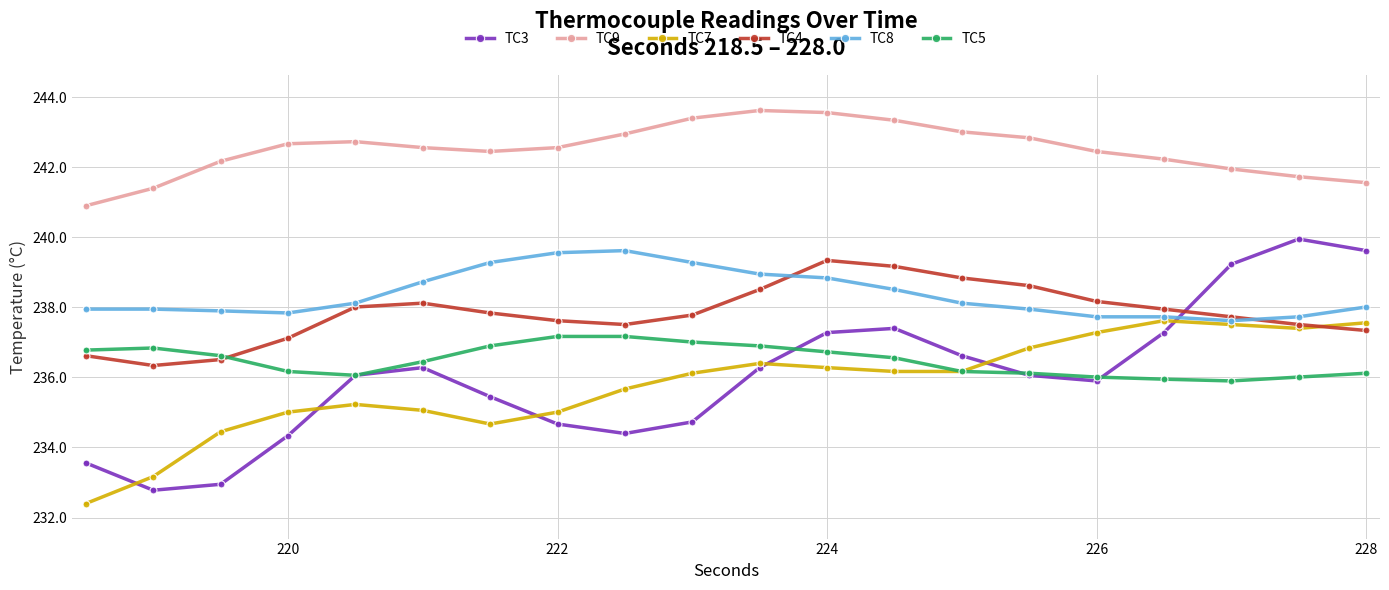

Which series has the largest range (max minus min)?

TC3